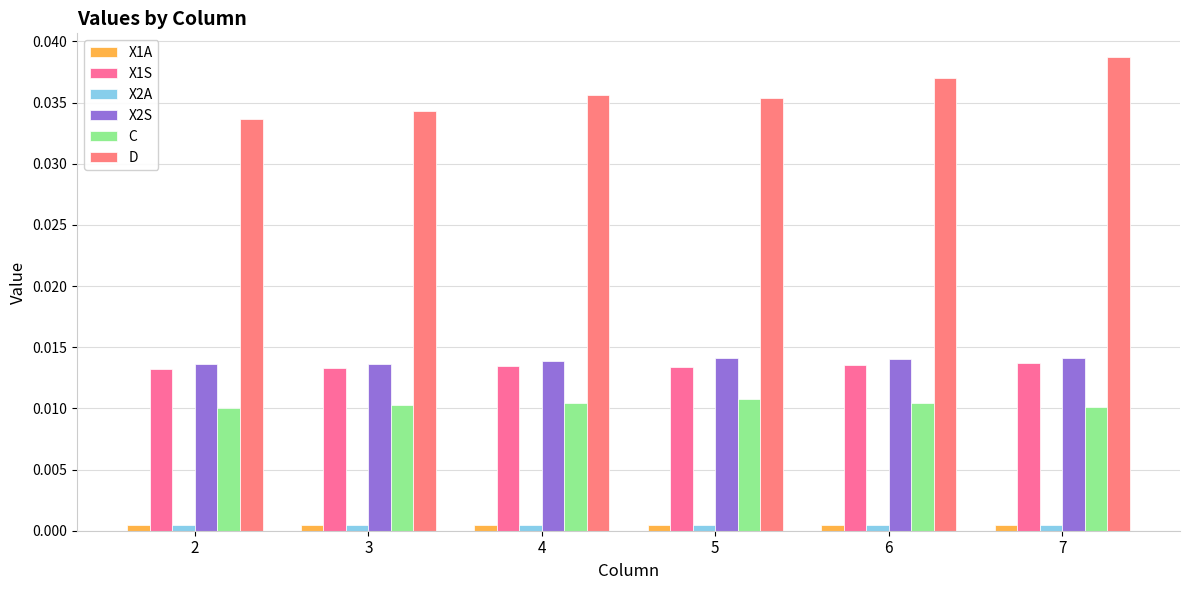

How many categories are shown in the chart?

6